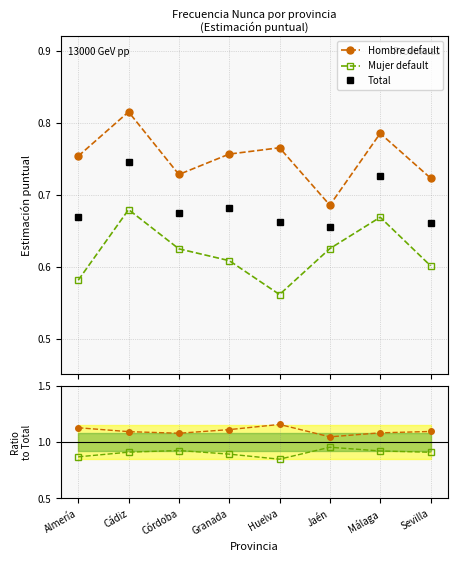

What is the difference between the maximum and minimum values in the Hombre/Total series?

0.1